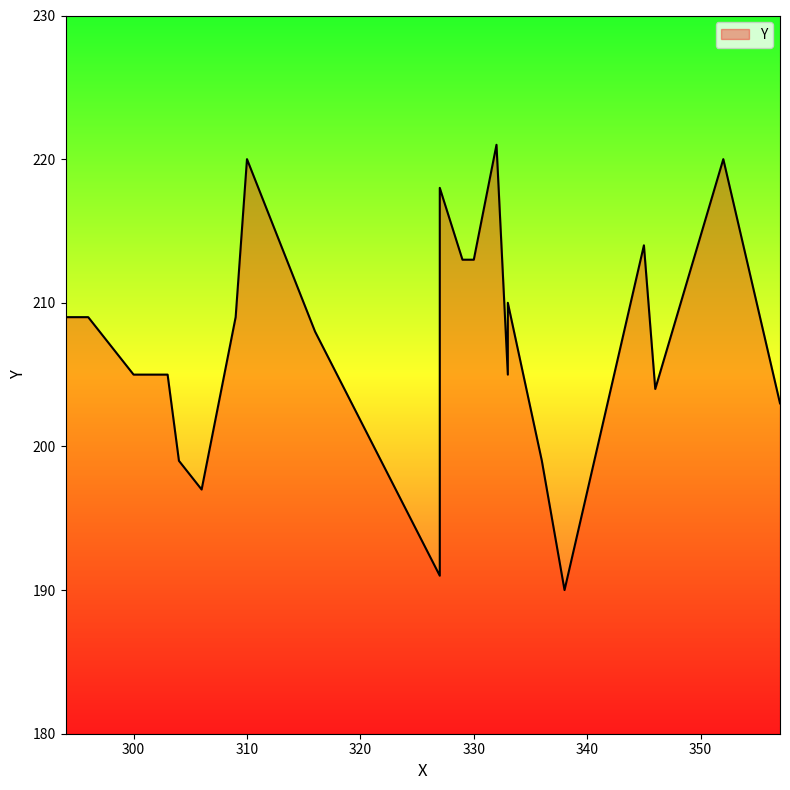

Which category has the lowest value across all series?

338